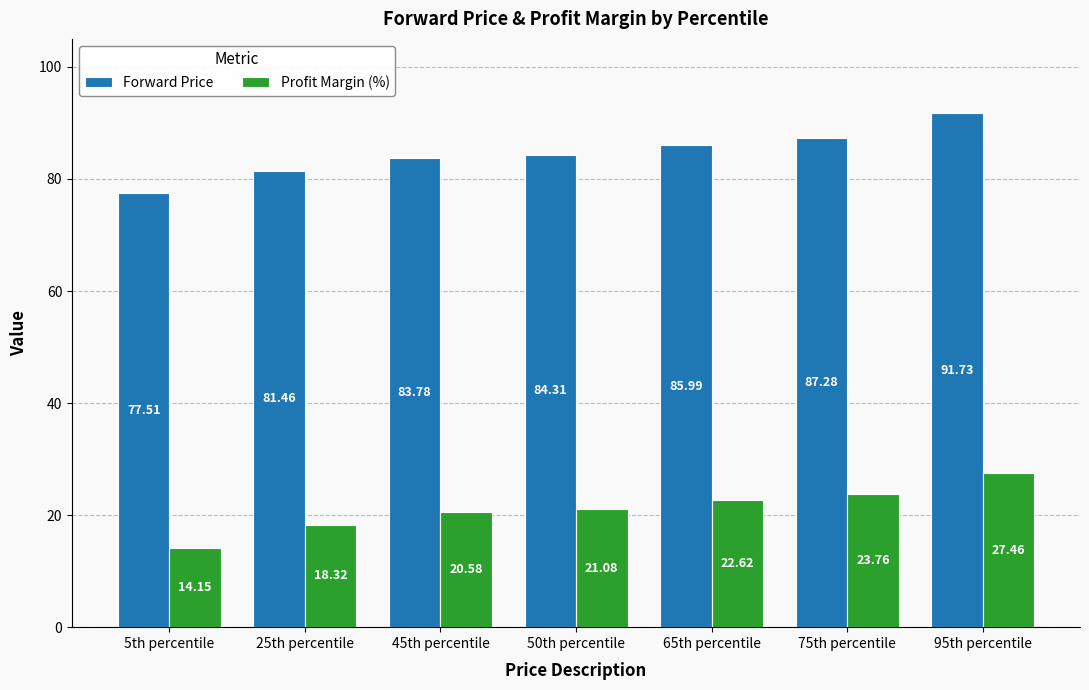

What is the difference between the Forward Price values at 75th percentile and 50th percentile?

3.0